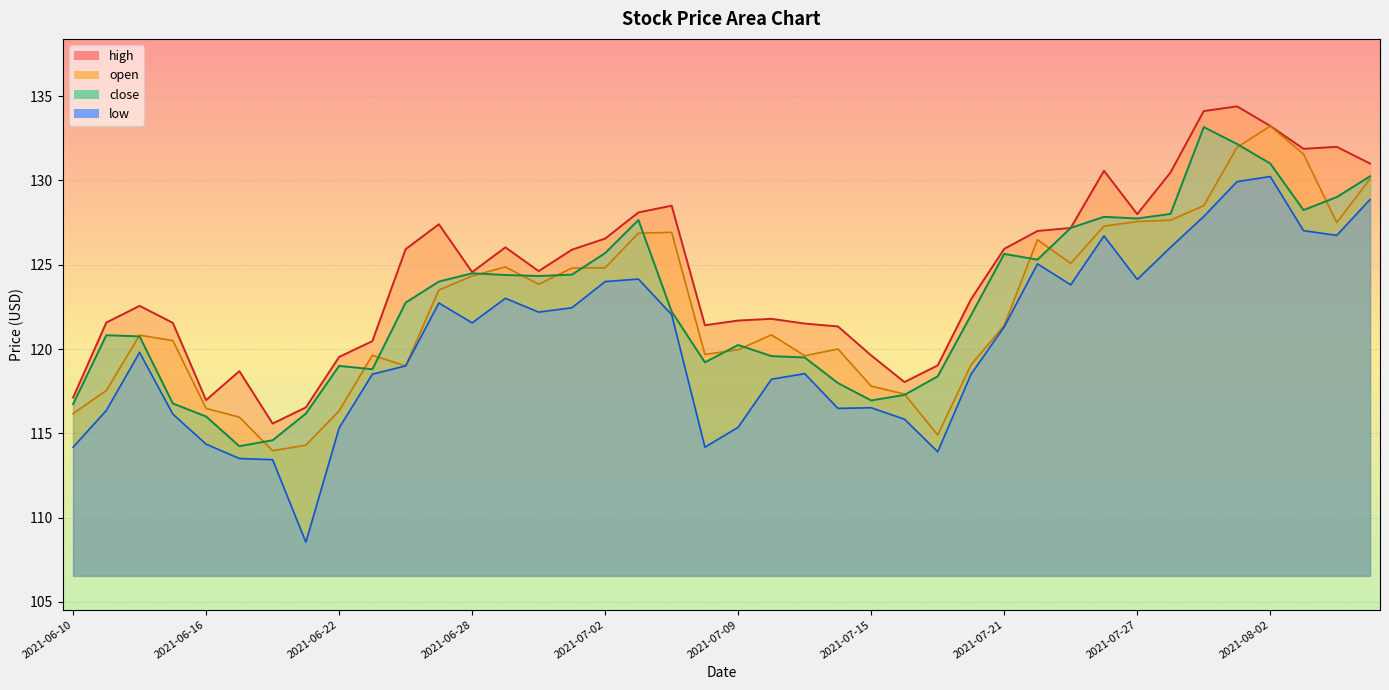

How many values in the open series are below 121?

20